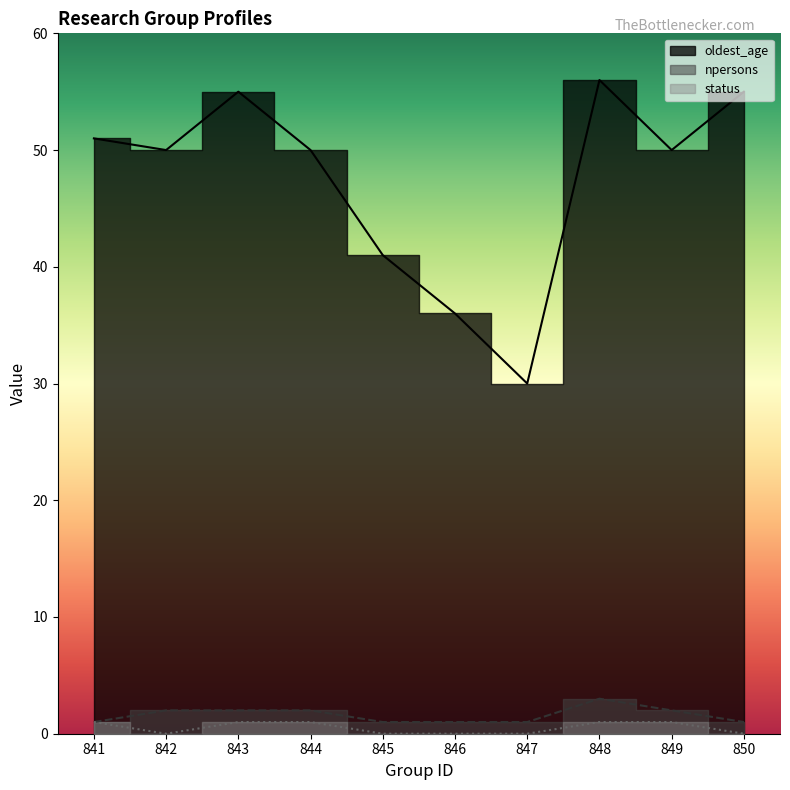

How many status values are between 0 and 1?

10